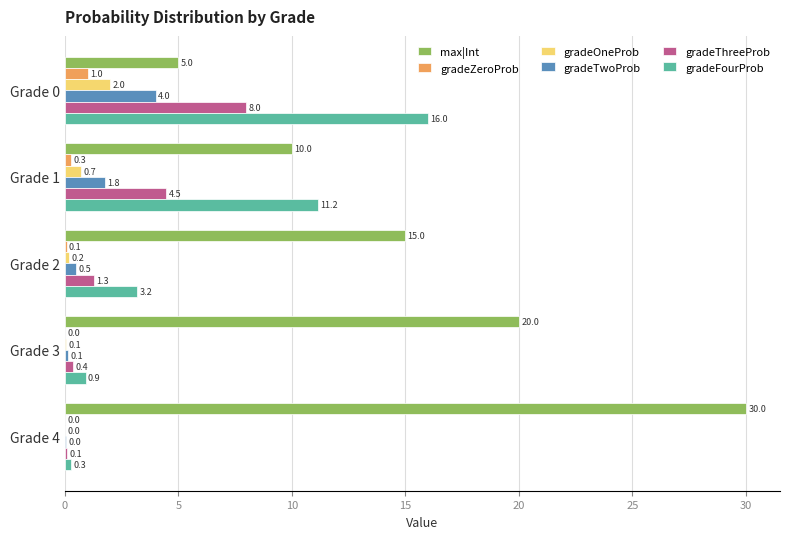

Is the value of gradeOneProb at Grade 1 greater than the value of gradeZeroProb at Grade 4?

Yes